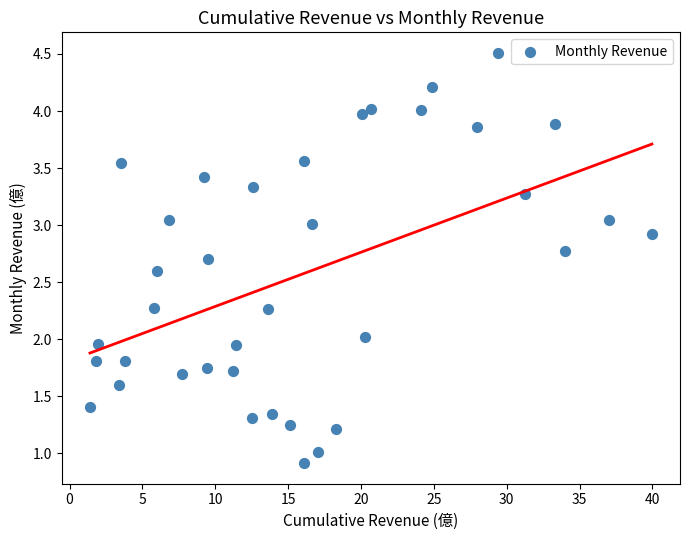

What is the range of X values (max minus min)?

38.6